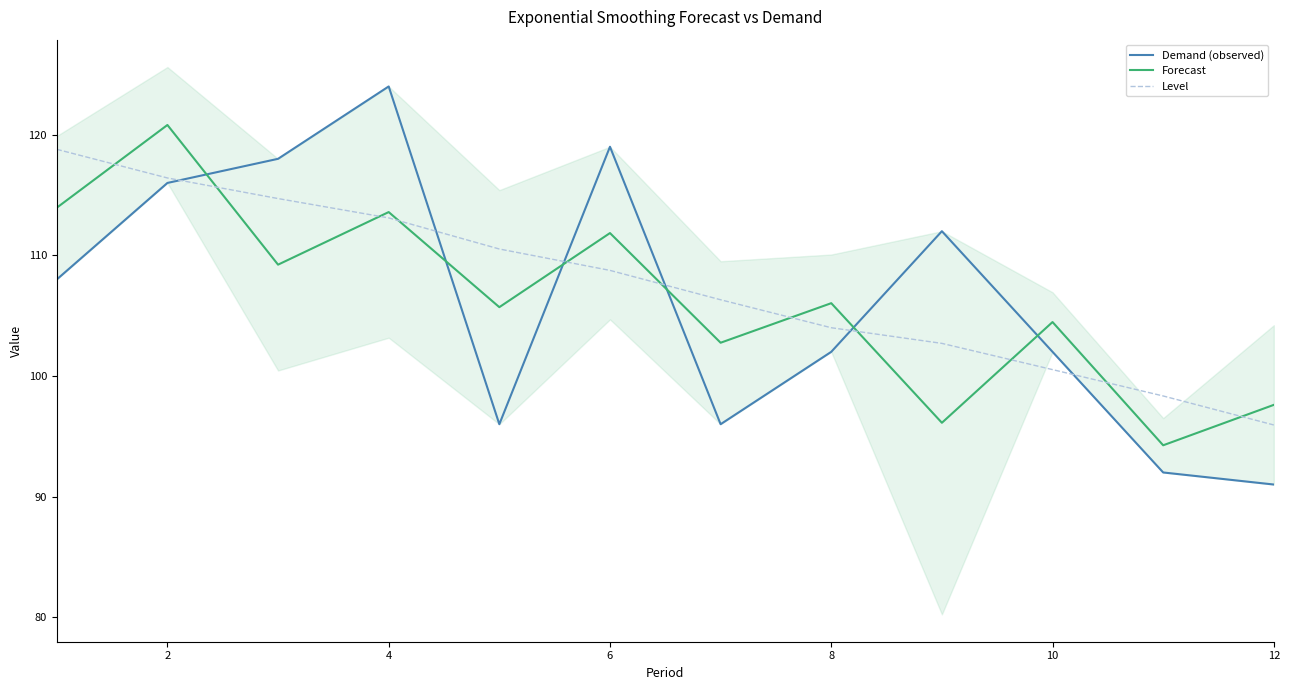

How many data points in Forecast are above 106?

6